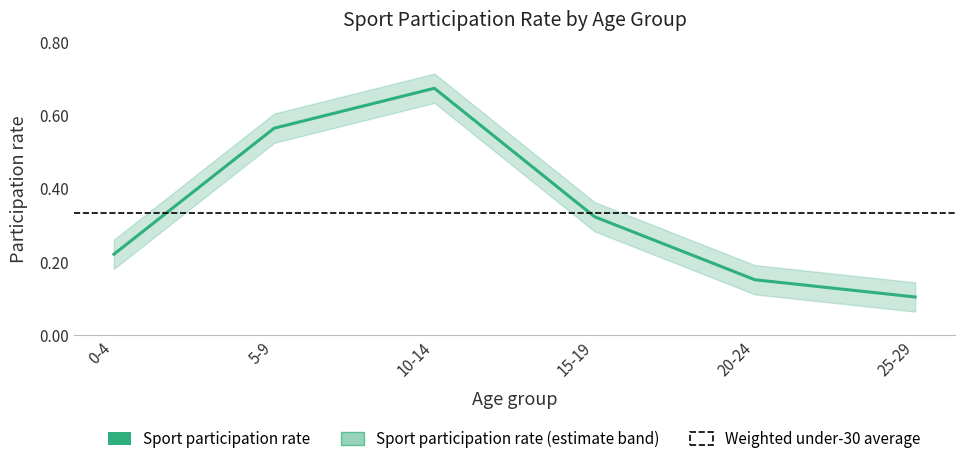

At which category does the chart reach its minimum across all series?

25-29